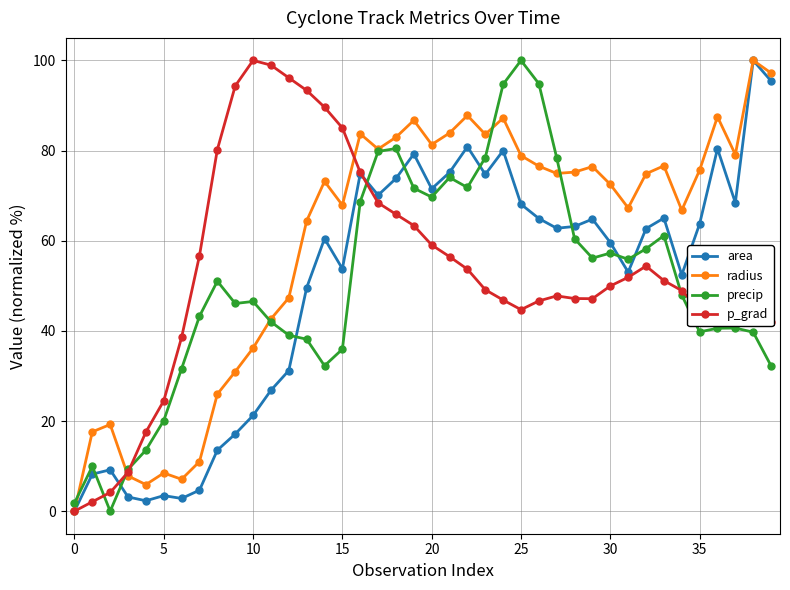

What is the difference between the maximum and second lowest values in the p_grad series?

97.9